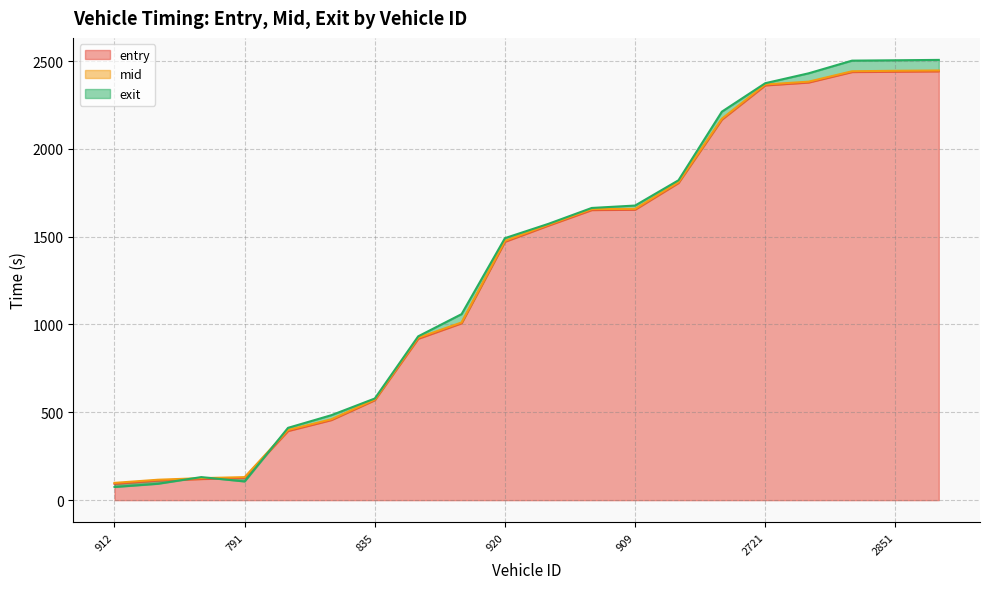

Which category has the highest value in the entry series?

2914